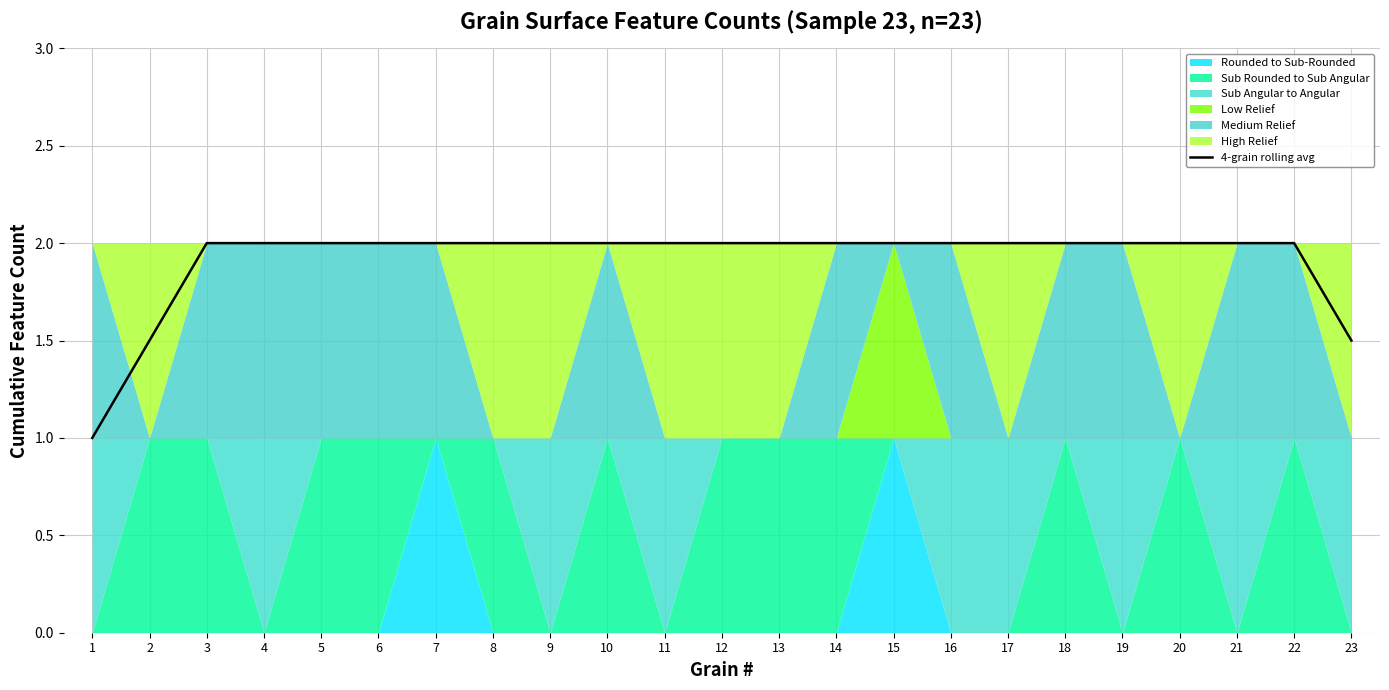

List the labels in order of value, smallest first.

1, 2, 23, 3, 4, 5, 6, 7, 8, 9, 10, 11, 12, 13, 14, 15, 16, 17, 18, 19, 20, 21, 22